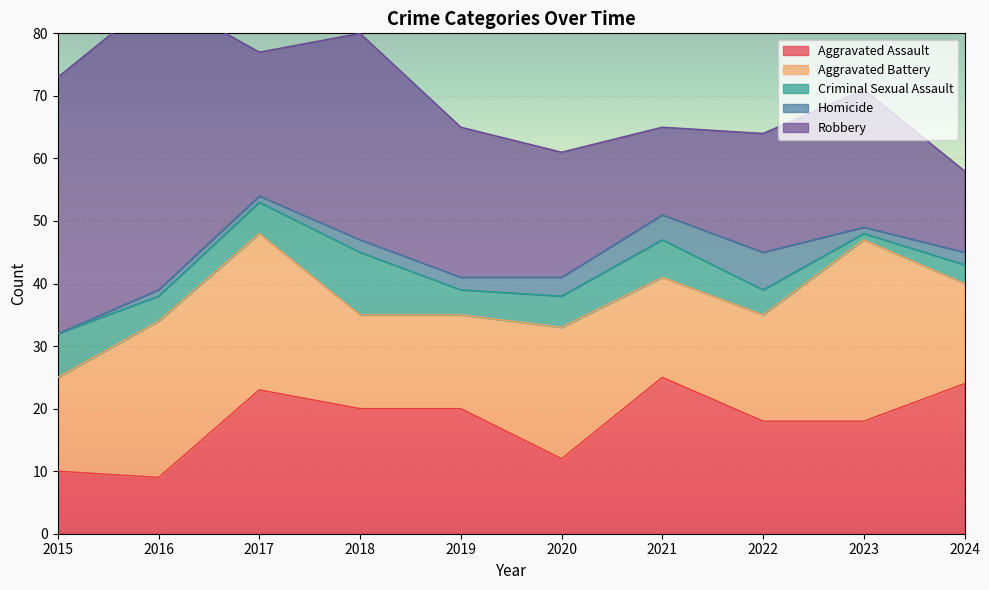

What are all the series names shown in the legend?

Aggravated Assault, Aggravated Battery, Criminal Sexual Assault, Homicide, Robbery